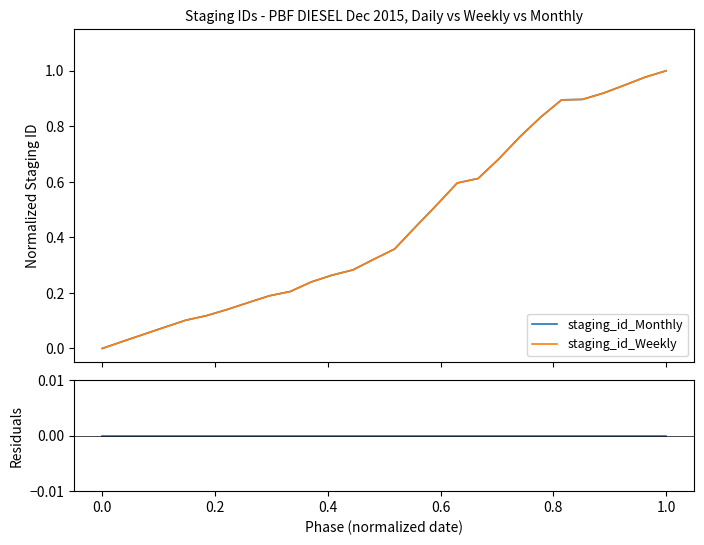

Where is |Monthly - Weekly| nearest to the value 0?

1.0